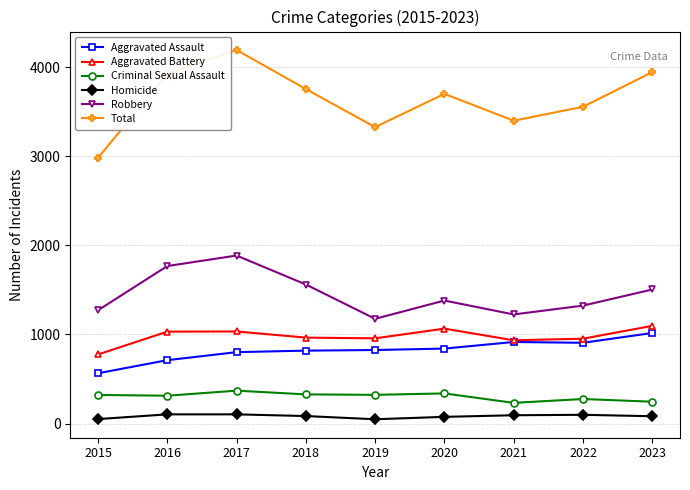

At which label does Robbery reach its peak?

2017